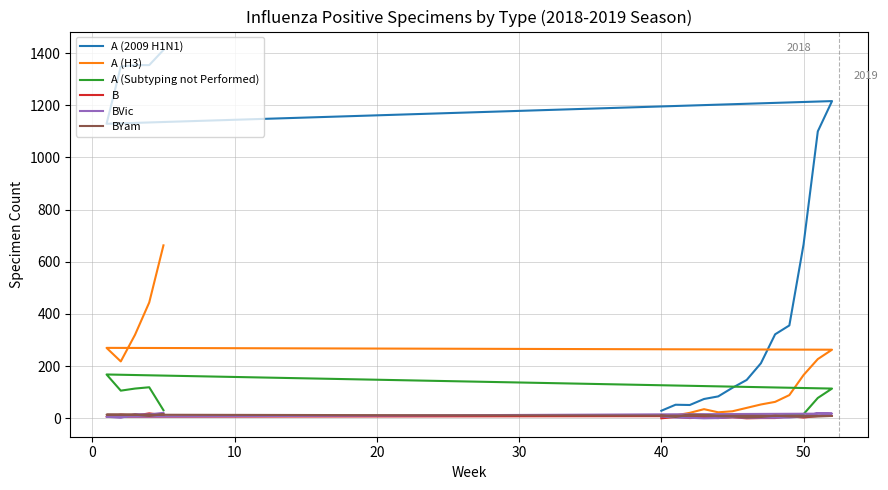

At how many categories does at least one series exceed 1260?

4